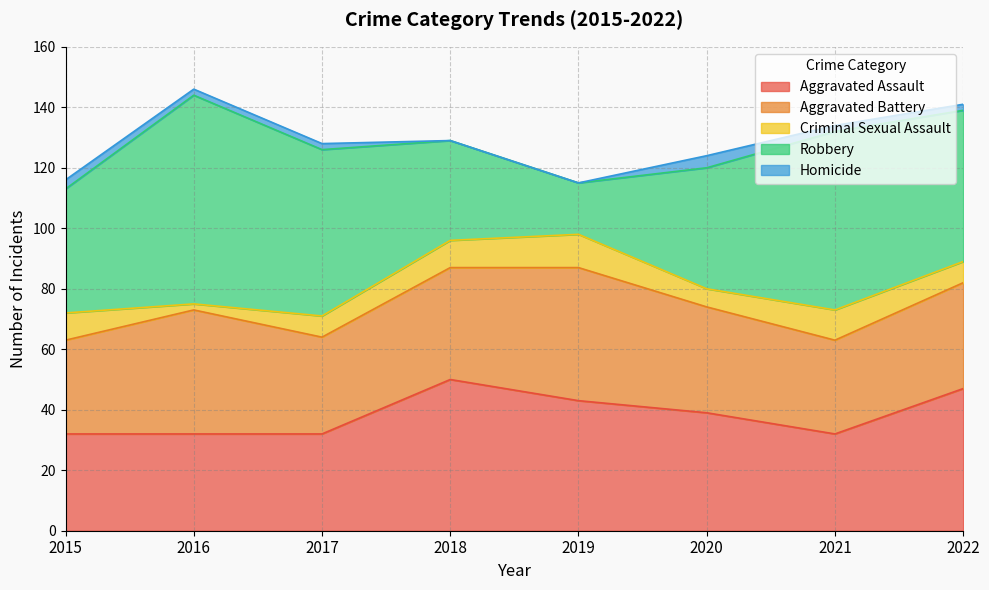

True or false: Homicide has more than 1 points higher than both neighbors.

False